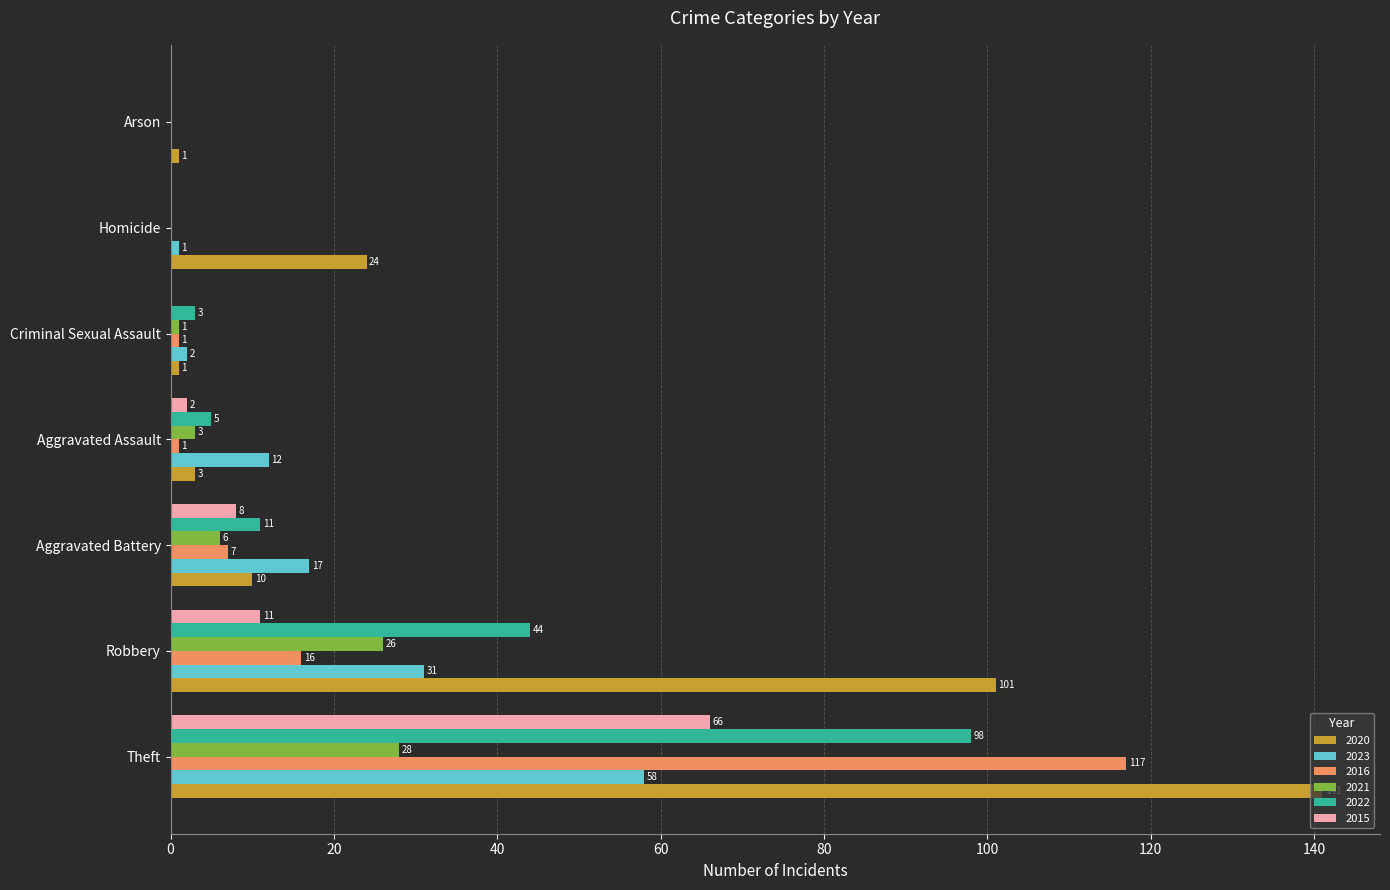

Between Theft and Criminal Sexual Assault, which series saw the biggest shift?

2020